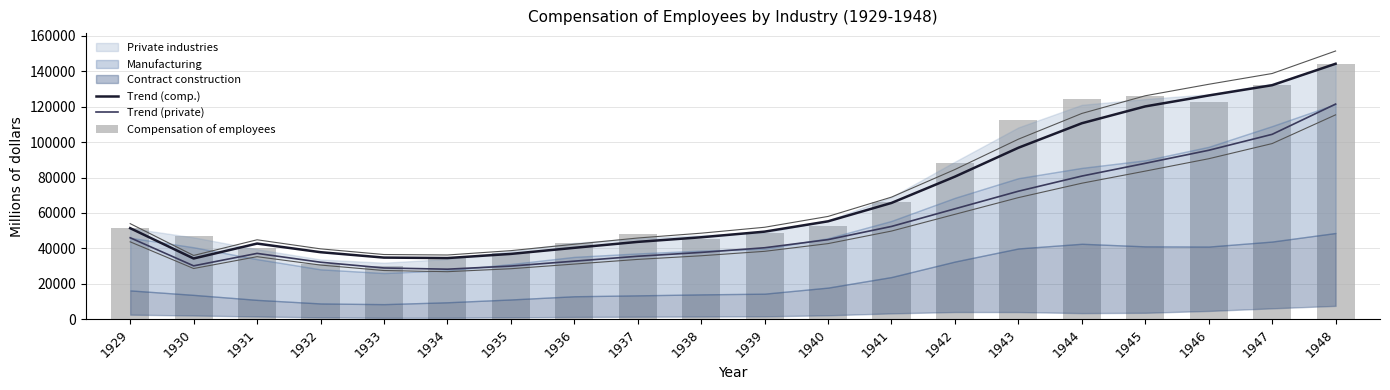

Reading left to right, list all the values displayed in this chart.

Trend (comp.): 51408.0	34287.2	42720.3	37841.6	34788.3	34532.7	36871.8	40316.1	43671.8	46272.2	49457.4	55287.5	65674.7	80536.4	96855.9	110700.8	120219.8	126395.2	132196.5	144313.0
Trend (private): 45996.0	30130.4	37166.9	32180.0	28931.5	28239.0	29999.3	32771.5	35549.6	37712.4	40348.3	44941.1	52398.7	62360.9	72294.8	80856.5	88060.8	95423.7	104439.3	121529.0
Compensation of employees: 51408.0	47167.0	40071.0	31339.0	29787.0	34553.0	37667.0	43289.0	48310.0	45412.0	48553.0	52749.0	66187.0	88036.0	112698.0	124321.0	126304.0	122485.0	132361.0	144313.0